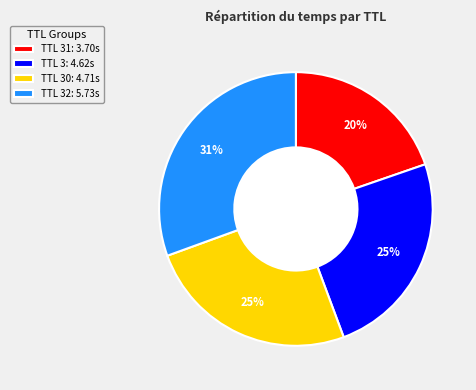

Count the number of slices in the pie.

4